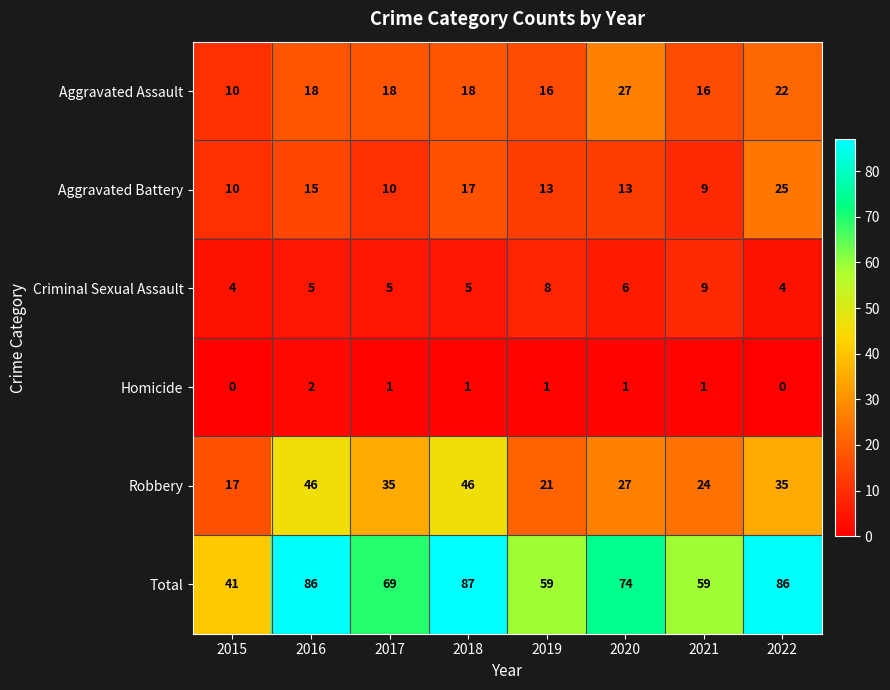

What is the difference between the maximum and minimum values in the Criminal Sexual Assault series?

5